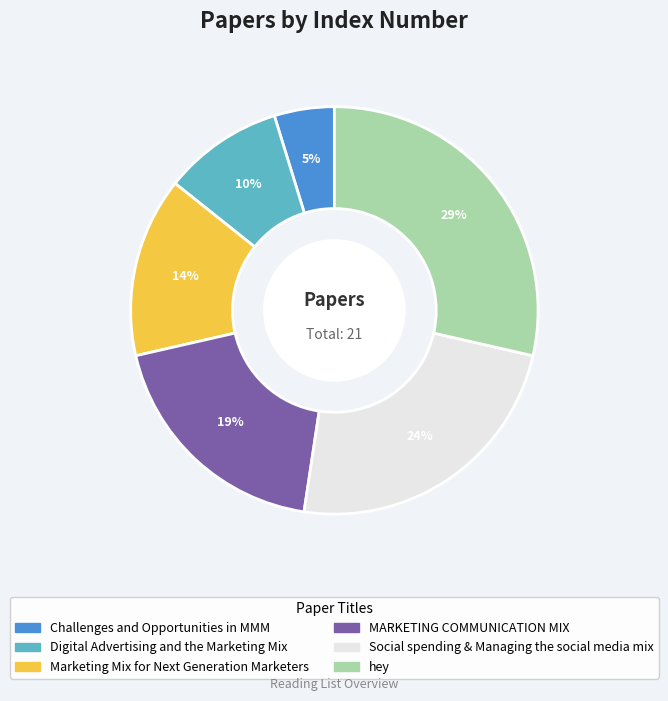

Which has a higher value, Digital Advertising and the Marketing Mix or MARKETING COMMUNICATION MIX?

MARKETING COMMUNICATION MIX